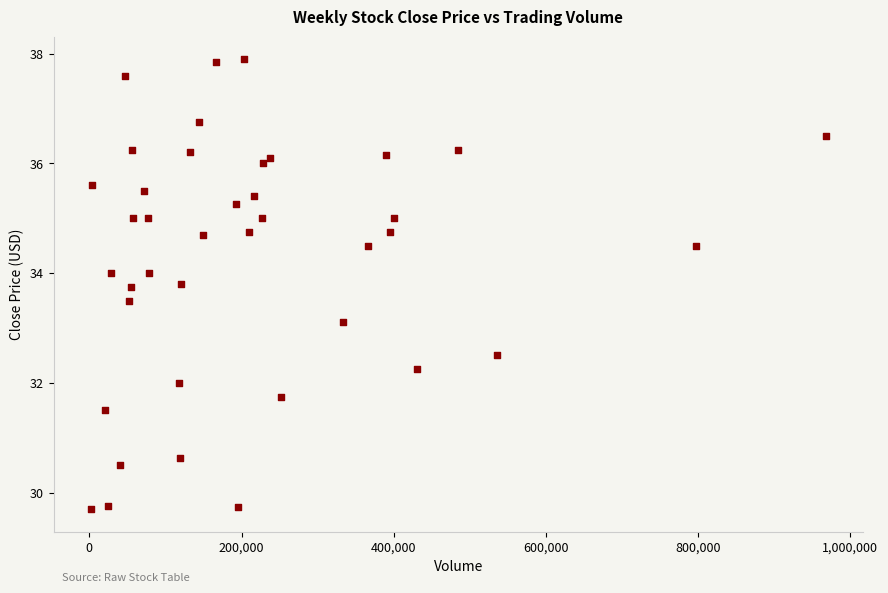

What is the range of X values (max minus min)?

966200.0